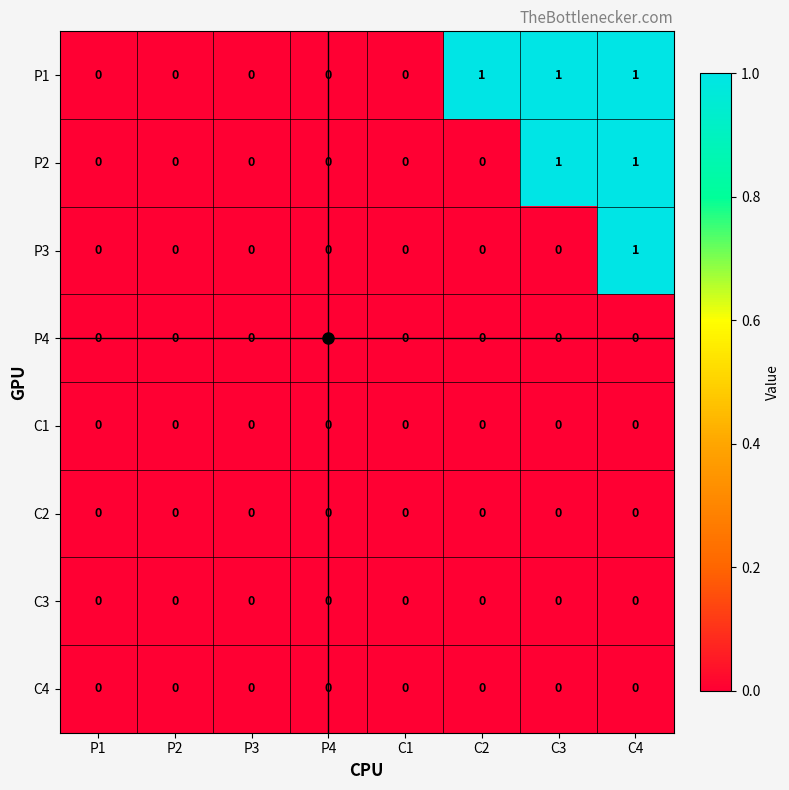

True or false: C2 has a value of 0 at P2.

True